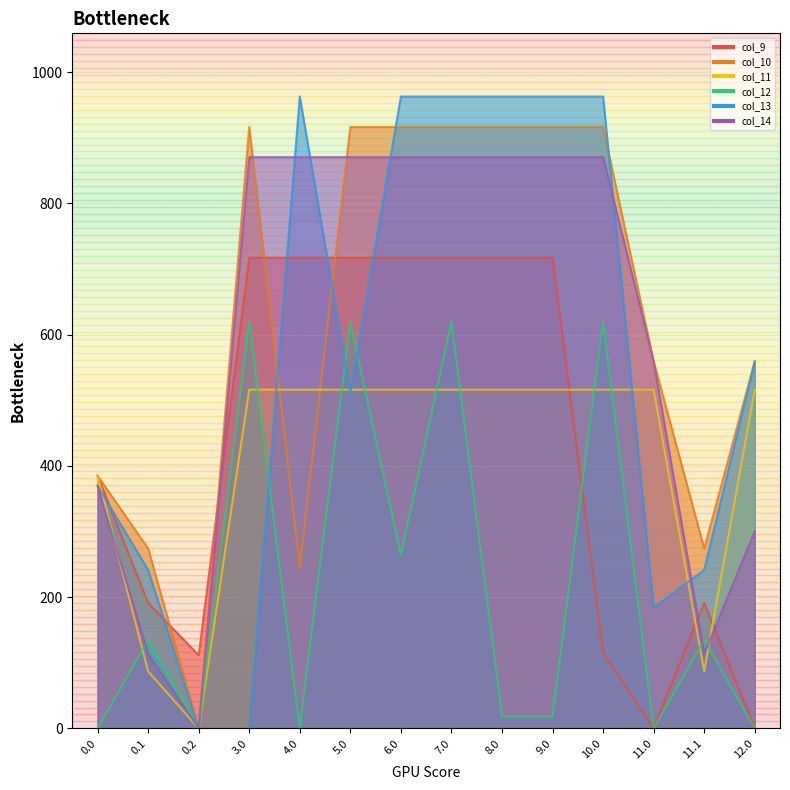

How many lines are shown in the chart?

6